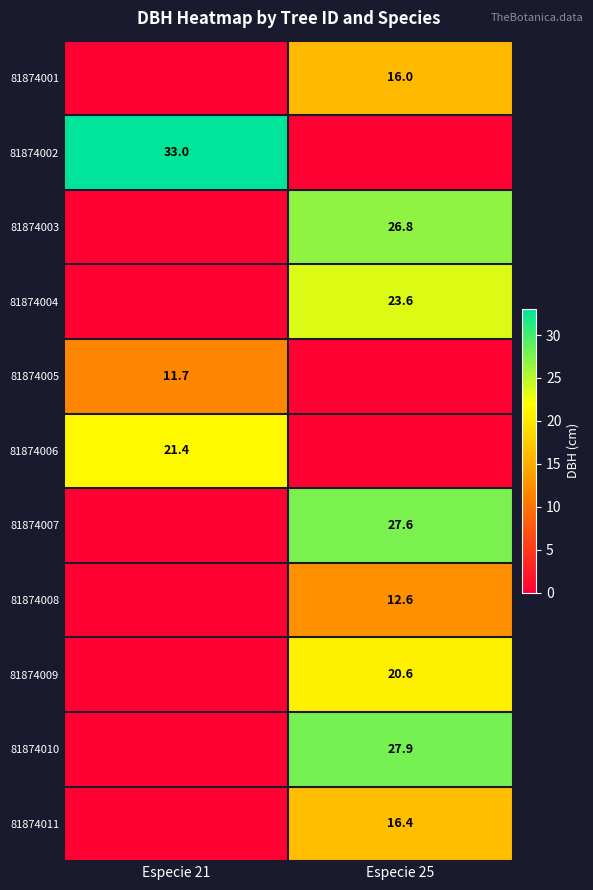

True or false: 81874008 has a value of 12.6 at Especie 25.

True